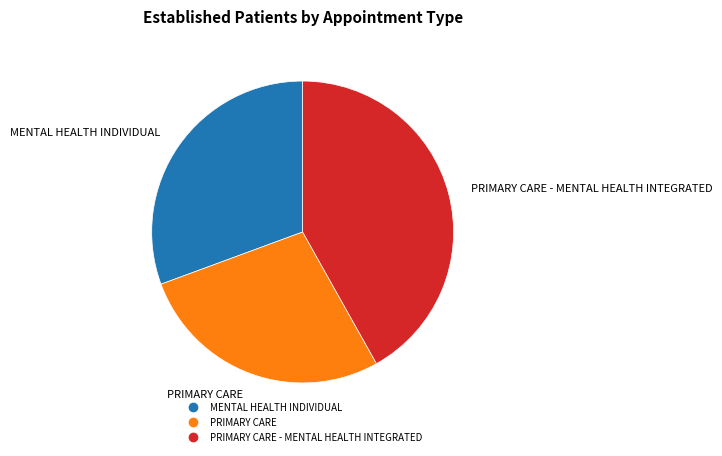

Count the number of slices in the pie.

3